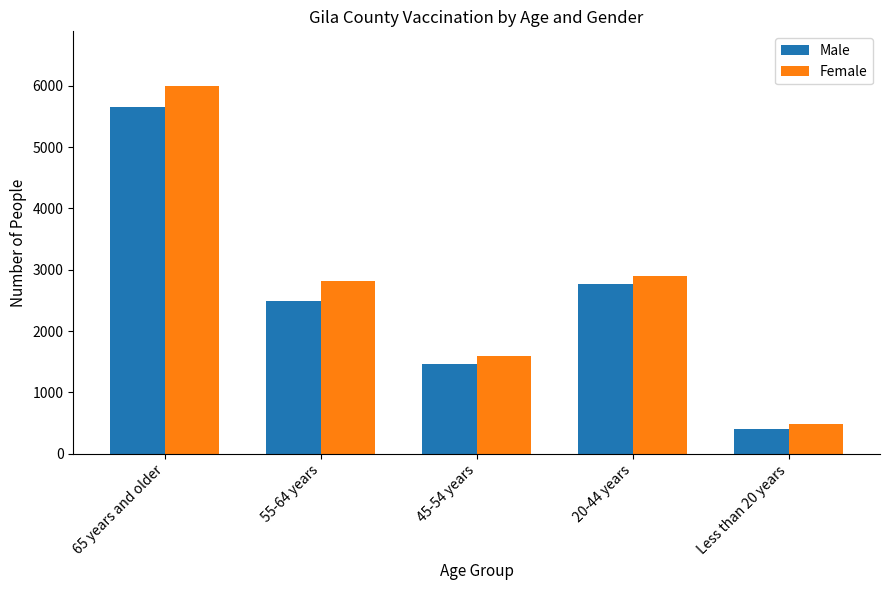

Count the number of data series in this chart.

2